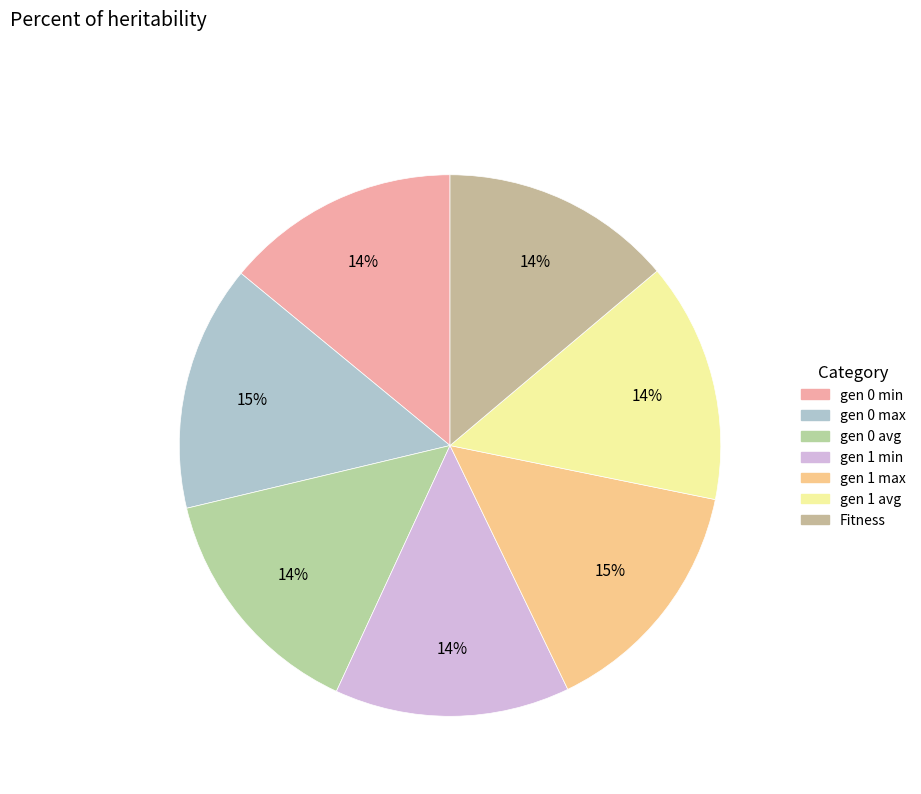

What is the change in value from gen 0 max to Fitness?

-28.1